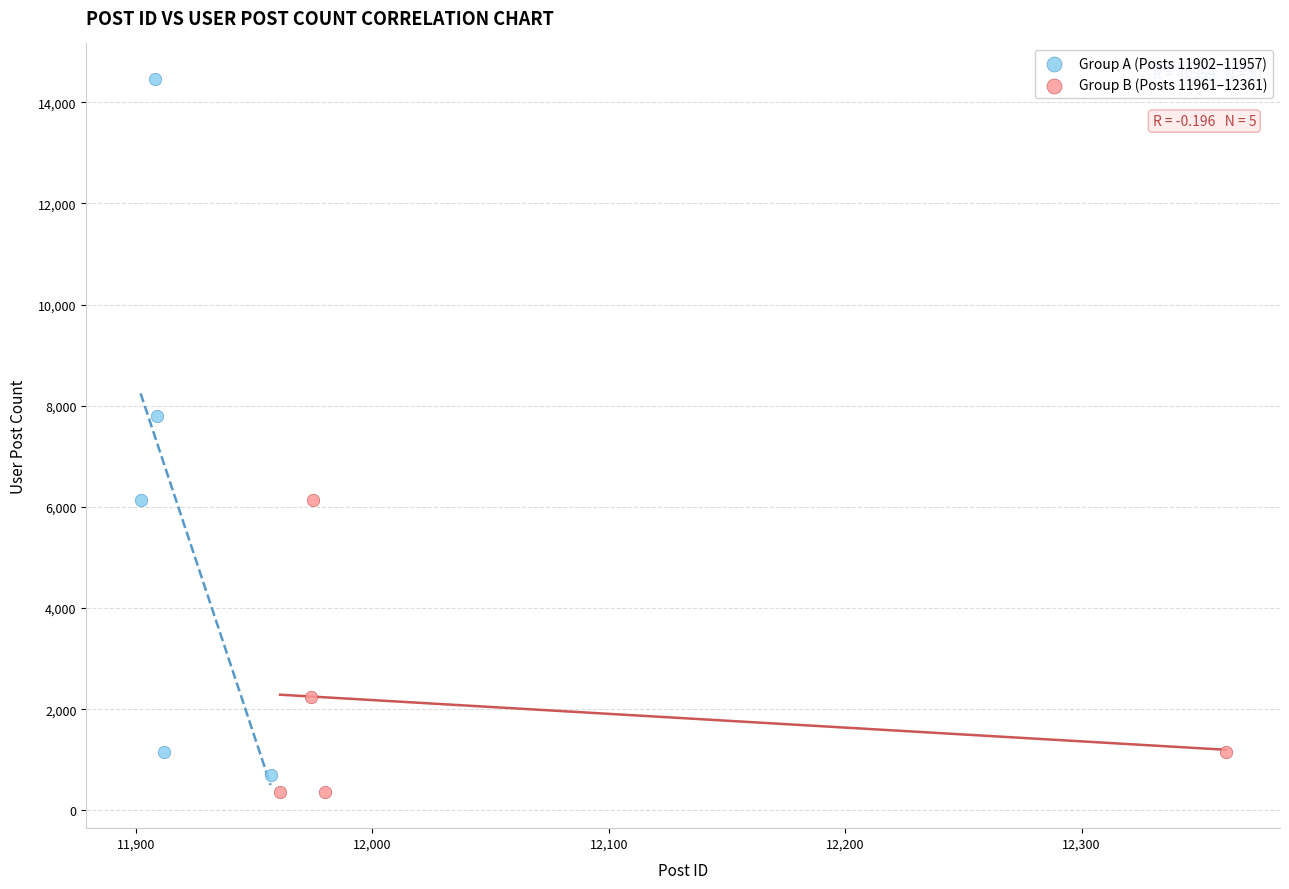

Which series contains the highest Y value?

Group A (Posts 11902–11957)